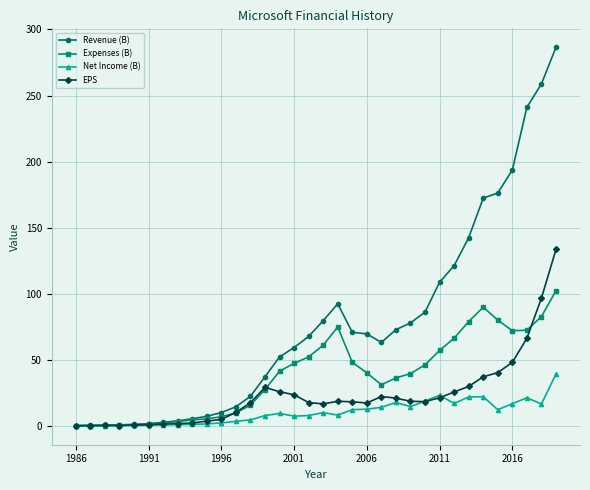

List the series in order of their overall mean, highest first.

Revenue (B), Expenses (B), EPS, Net Income (B)